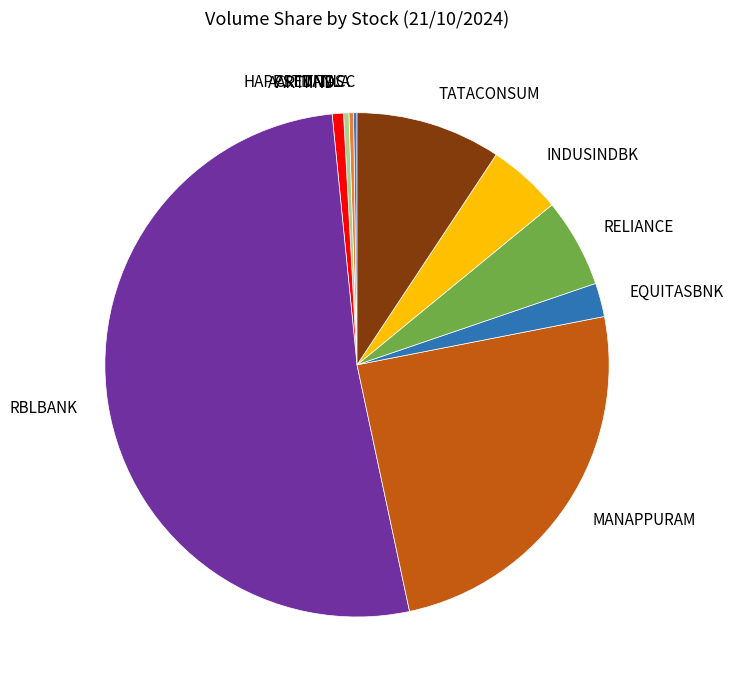

The HAPPSTMNDS slice represents 0% of the pie. True or false?

True